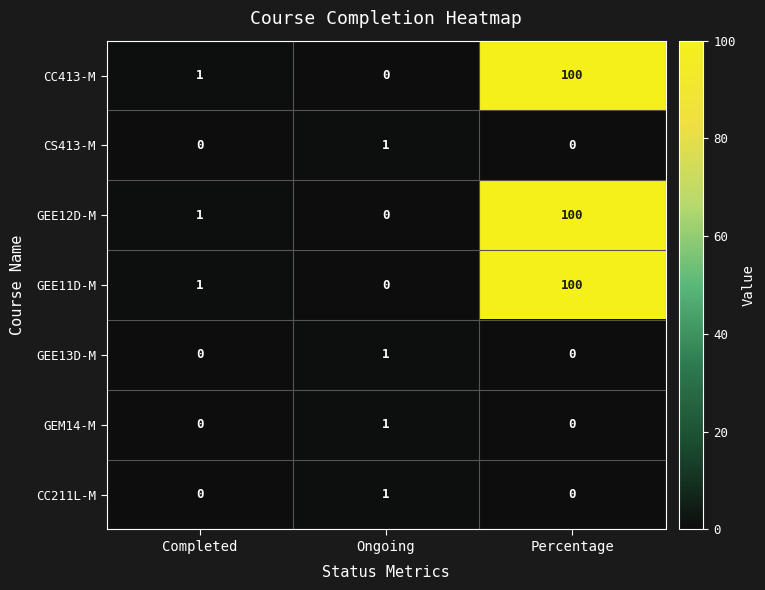

How many data points does each series have?

3